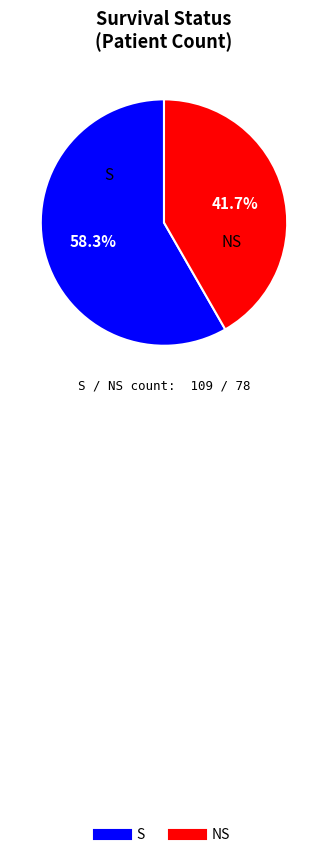

Is S the majority of the pie?

Yes